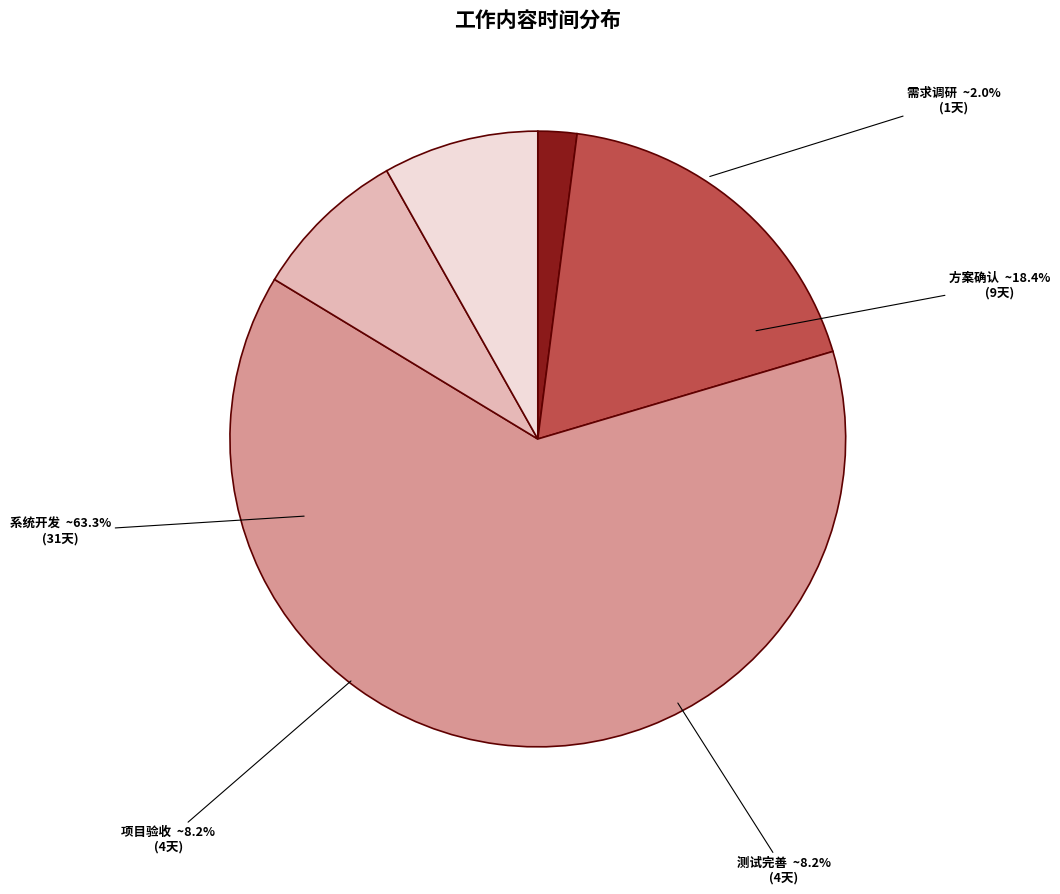

How many slices are in this pie chart?

5